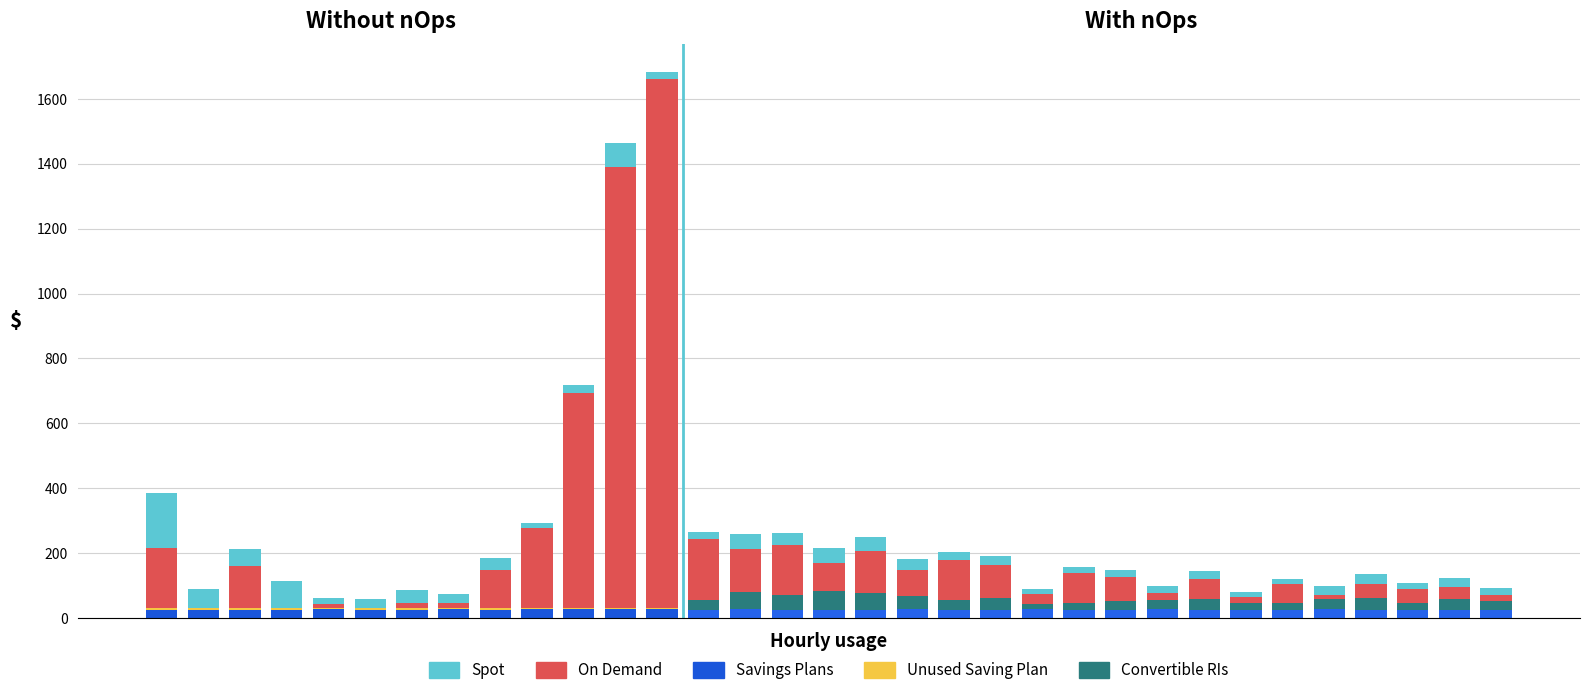

Which category has the lowest value in the Savings Plans series?

2